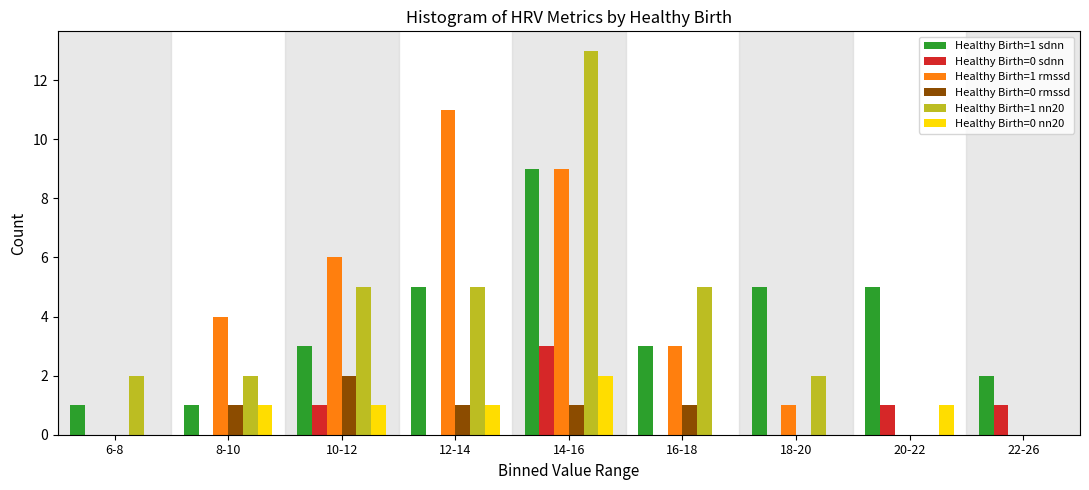

At which category is the sum across all series the highest?

14-16